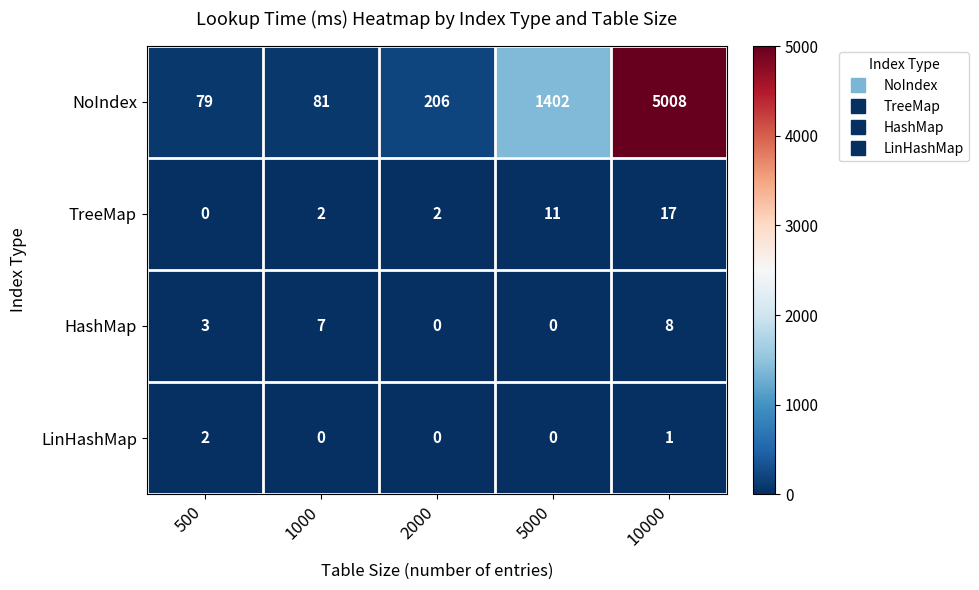

Which series has the largest range (max minus min)?

NoIndex